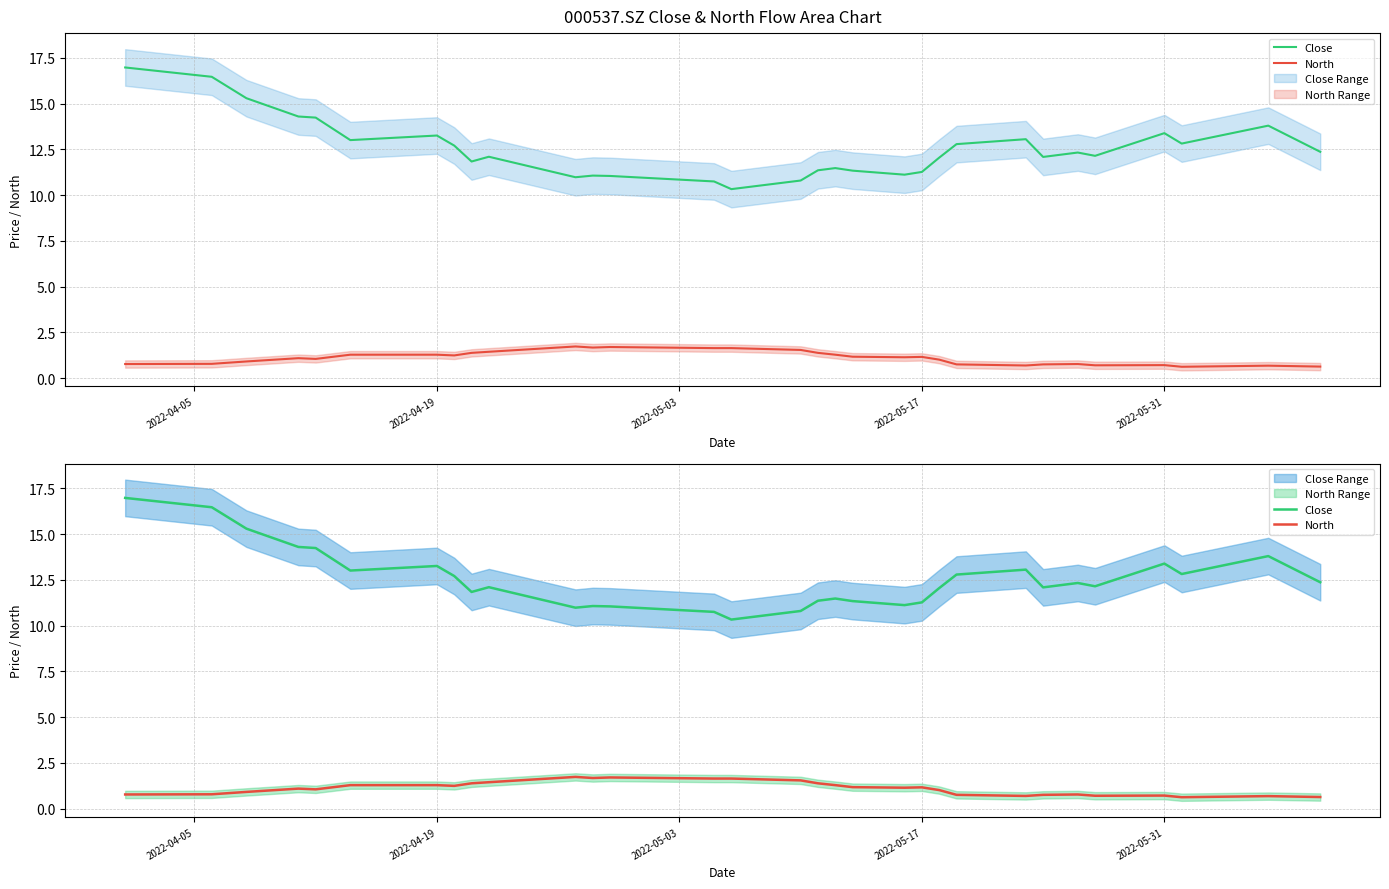

What is the total value across all series at 2022-05-17?

12.4